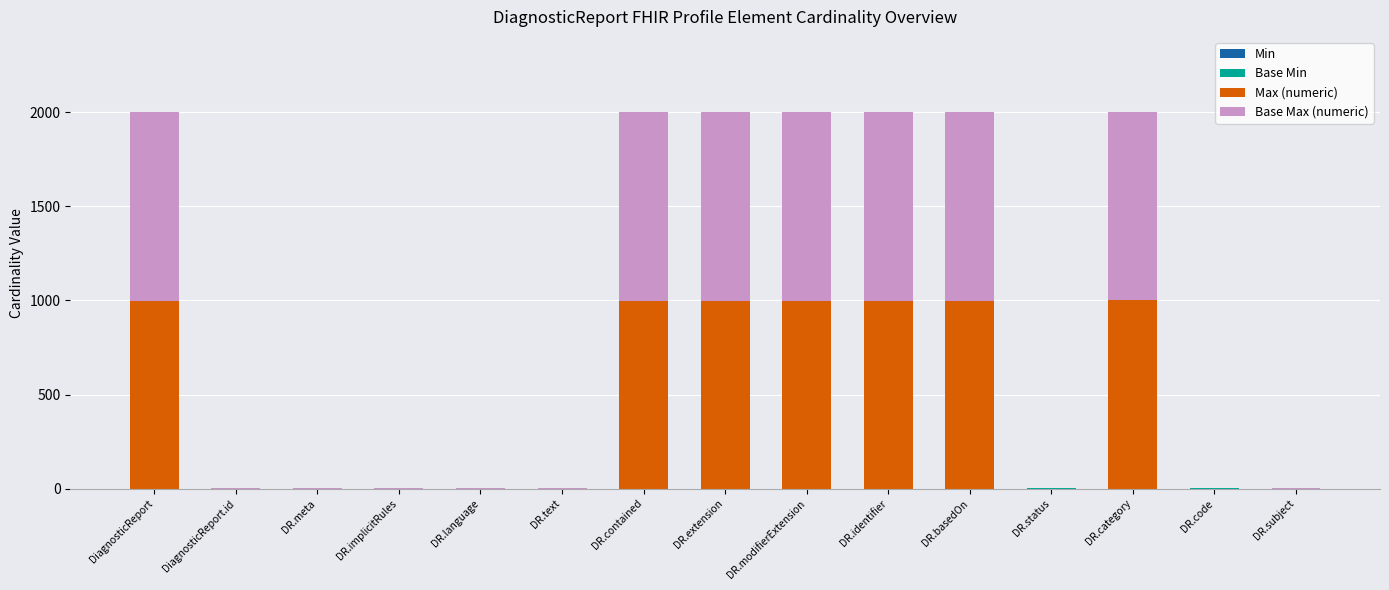

What is the total value across all series at DR.basedOn?

1998